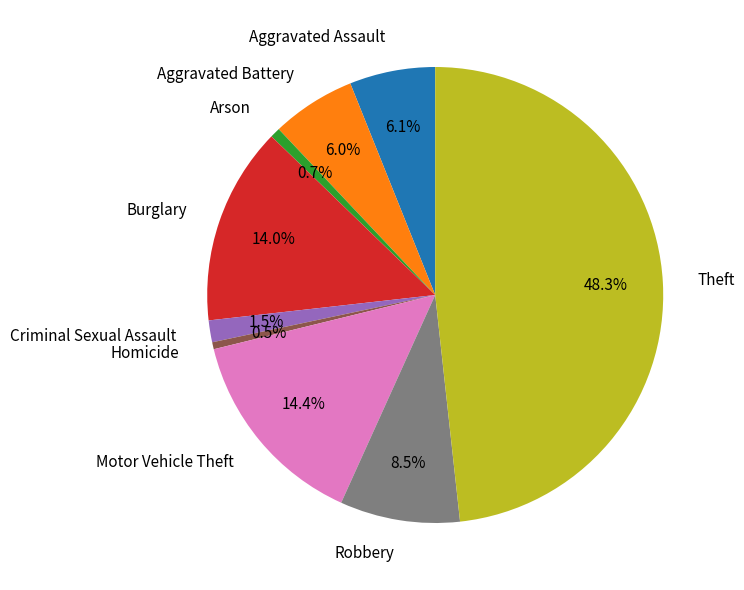

What is the ratio of the value at Arson to the value at Homicide?

1.4